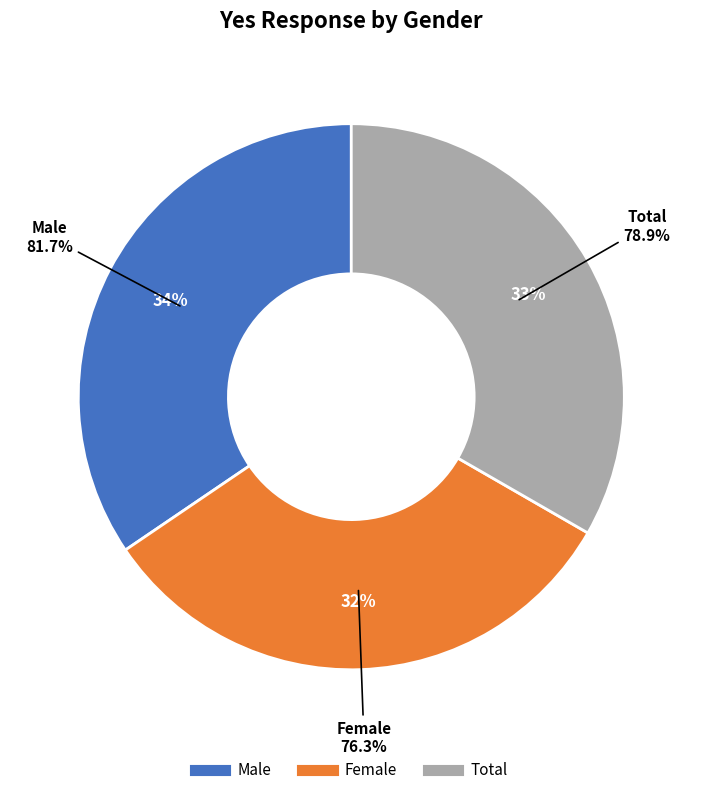

How many slices are in this pie chart?

3